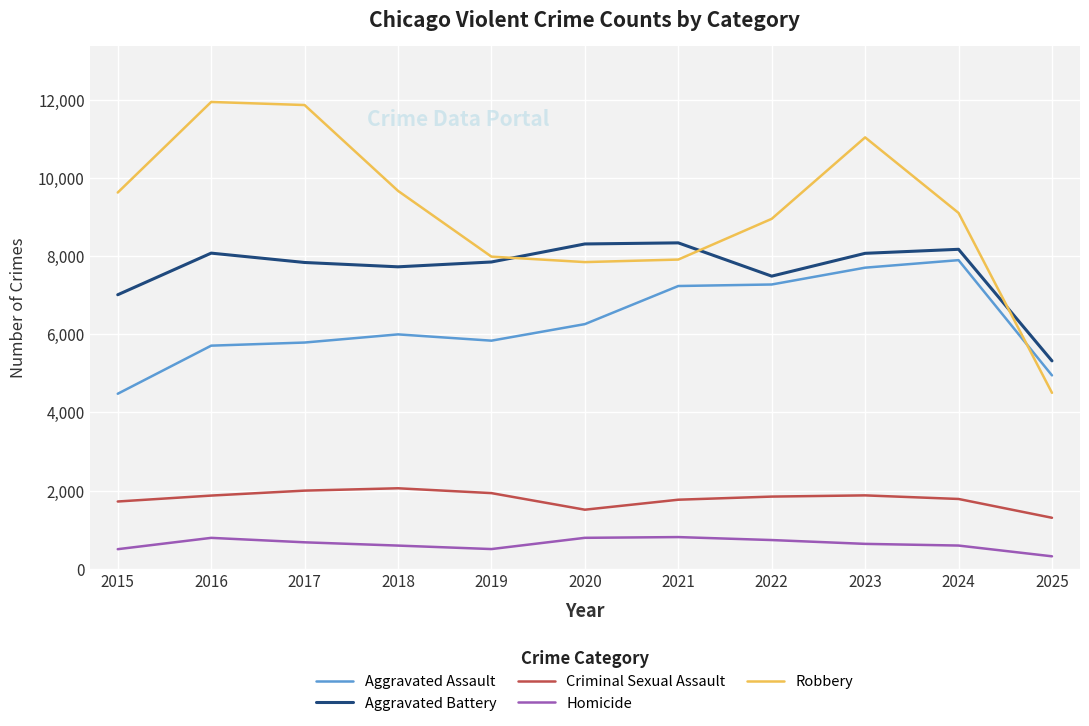

In Aggravated Assault, how many points are lower than both neighbors (excluding endpoints)?

1